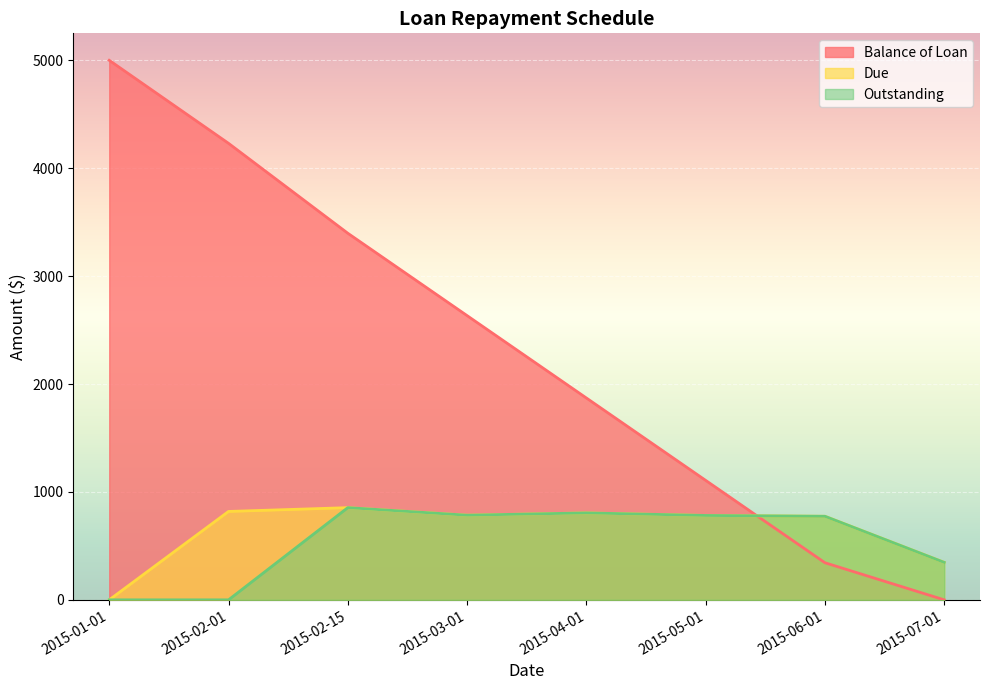

What is the difference between the Balance of Loan values at 2015-07-01 and 2015-03-01?

2634.0